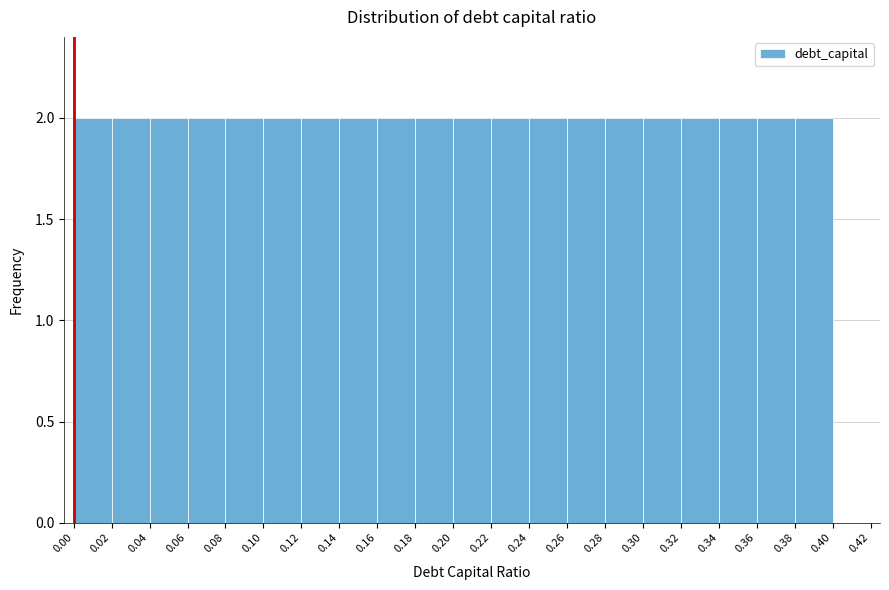

Reading left to right, list every bar in this chart as the range it spans on the x-axis followed by its height. The values are not printed on the chart, so give them approximately, as read against the axis.

0.00 to 0.02: 2
0.02 to 0.04: 2
0.04 to 0.06: 2
0.06 to 0.08: 2
0.08 to 0.10: 2
0.10 to 0.12: 2
0.12 to 0.14: 2
0.14 to 0.16: 2
0.16 to 0.18: 2
0.18 to 0.20: 2
0.20 to 0.22: 2
0.22 to 0.24: 2
0.24 to 0.26: 2
0.26 to 0.28: 2
0.28 to 0.30: 2
0.30 to 0.32: 2
0.32 to 0.34: 2
0.34 to 0.36: 2
0.36 to 0.38: 2
0.38 to 0.40: 2
0.40 to 0.42: 0